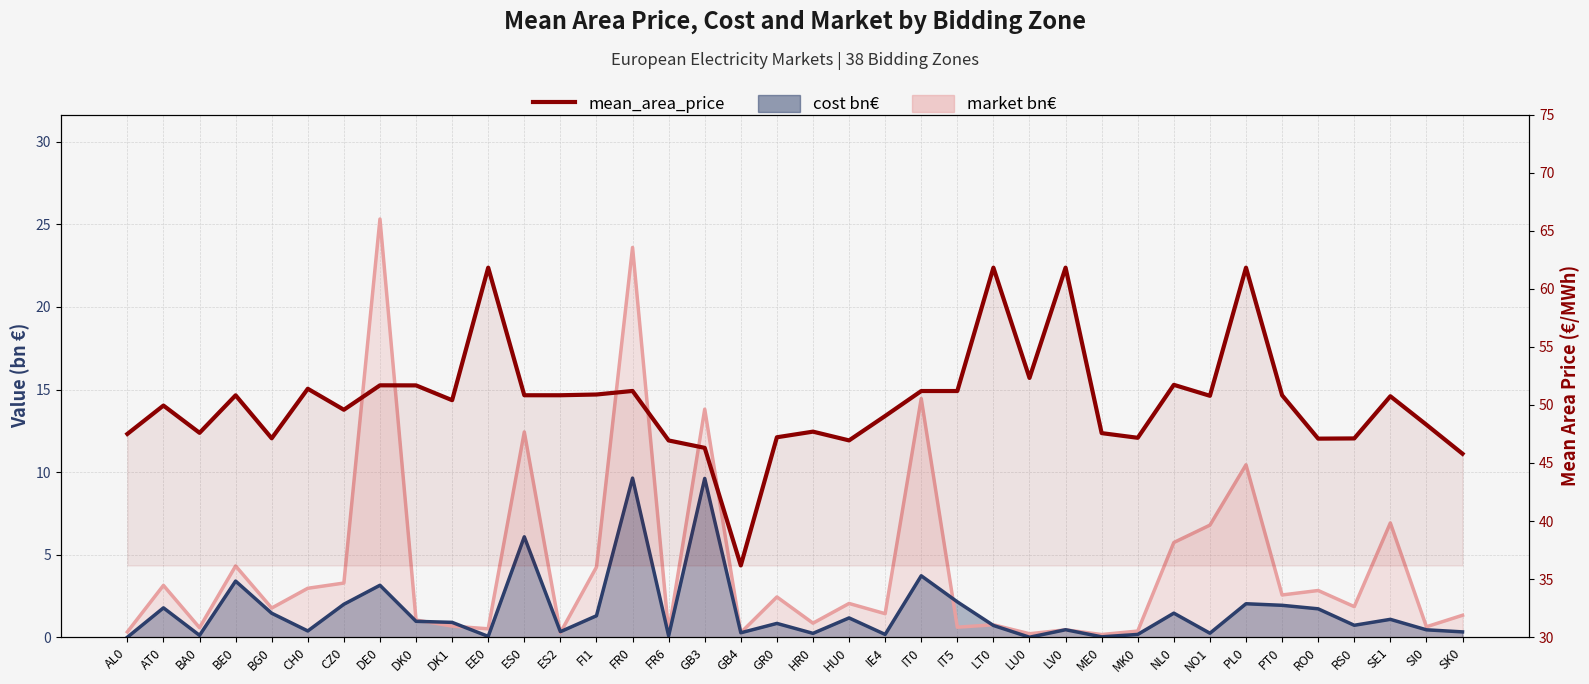

What position from the left is IE4?

22